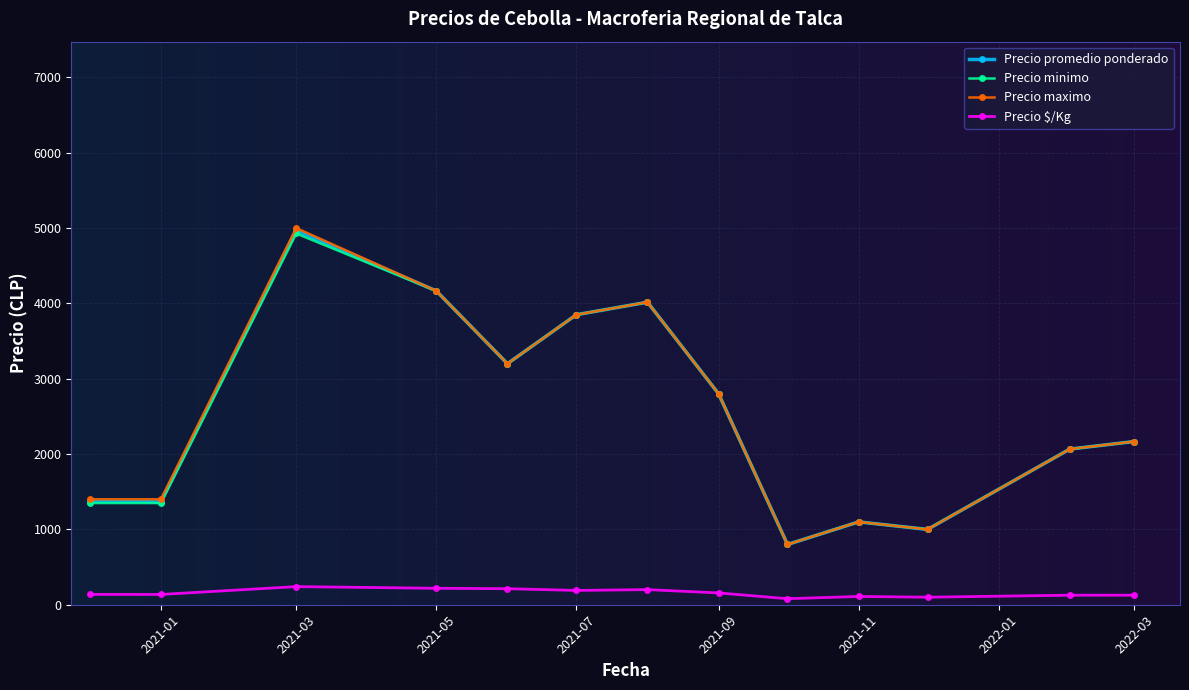

What are all the series names shown in the legend?

Precio promedio ponderado, Precio minimo, Precio maximo, Precio $/Kg